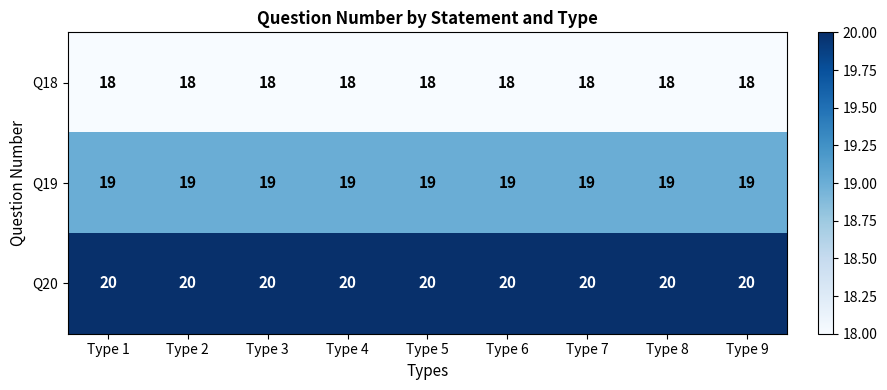

Read the Q18 value at Type 3.

18